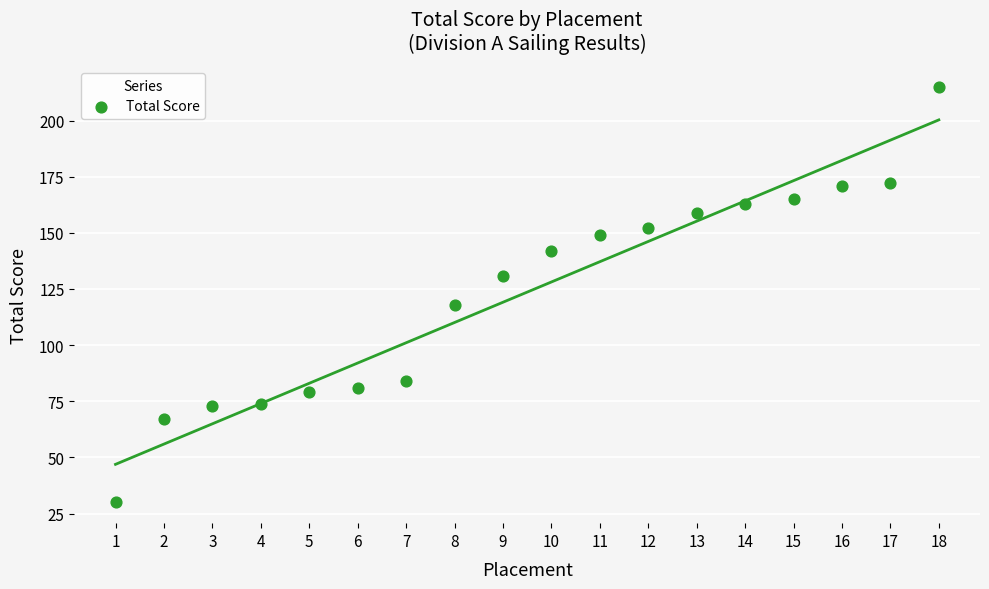

What Y value in the scatter plot is closest to 122?

118